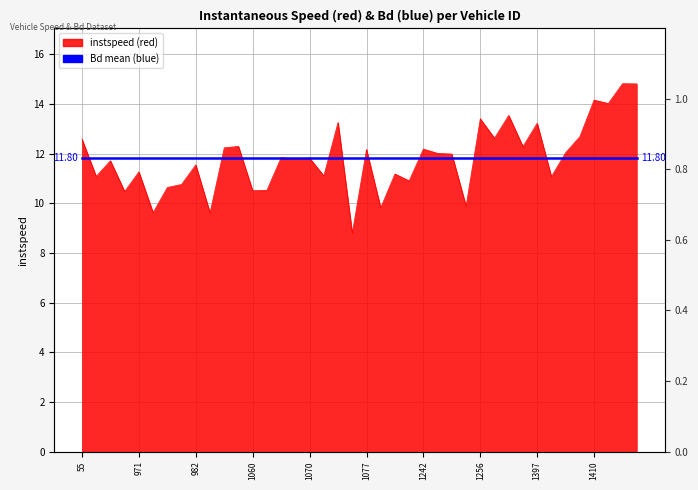

Reading left to right, what are all the values shown in this chart?

12.6	11.1	11.7	10.5	11.3	9.6	10.6	10.8	11.5	9.6	12.2	12.3	10.5	10.5	11.8	11.8	11.8	11.1	13.3	8.8	12.2	9.8	11.2	10.9	12.2	12.0	12.0	9.9	13.4	12.6	13.5	12.3	13.2	11.1	12.0	12.7	14.2	14.0	14.8	14.8